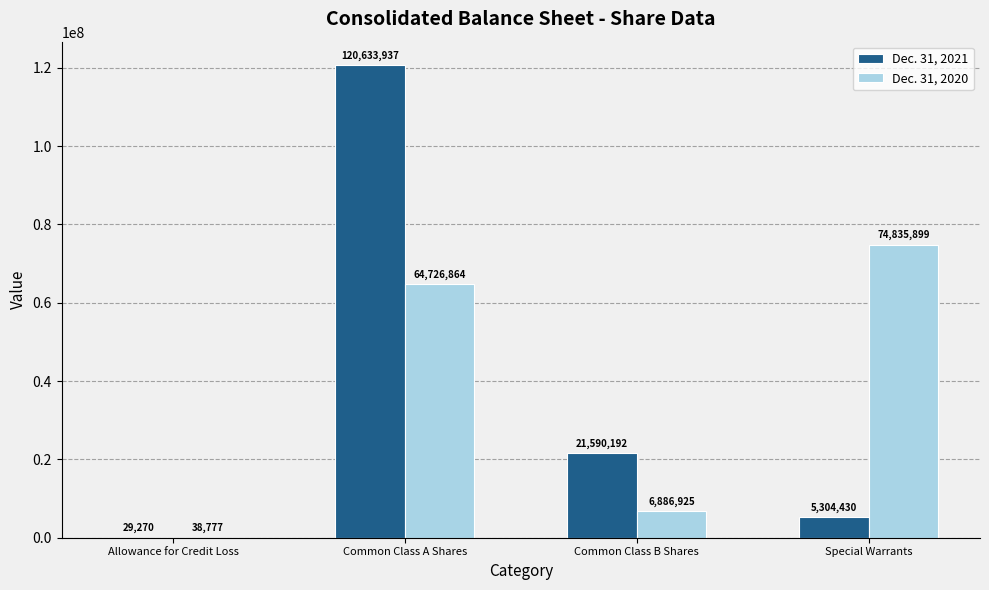

At which label is Dec. 31, 2020 closest to 37437338?

Common Class A Shares